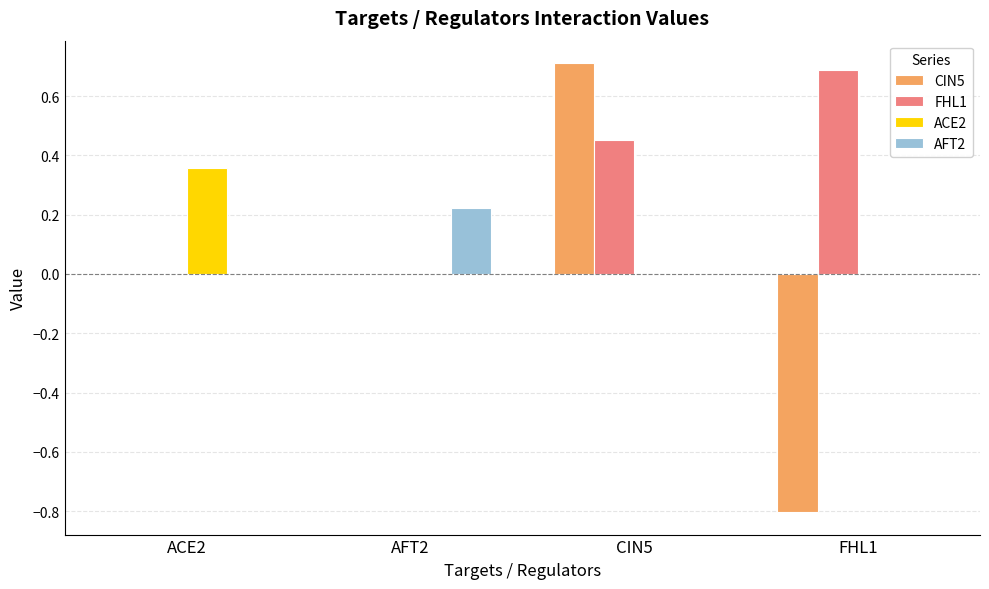

How many series are shown in this chart?

4